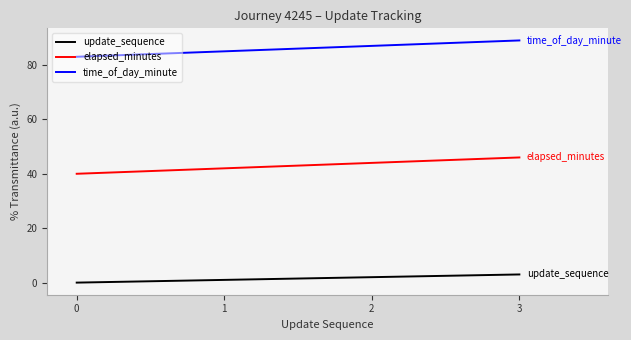

What is the spread (max minus min) of values at 2?

85